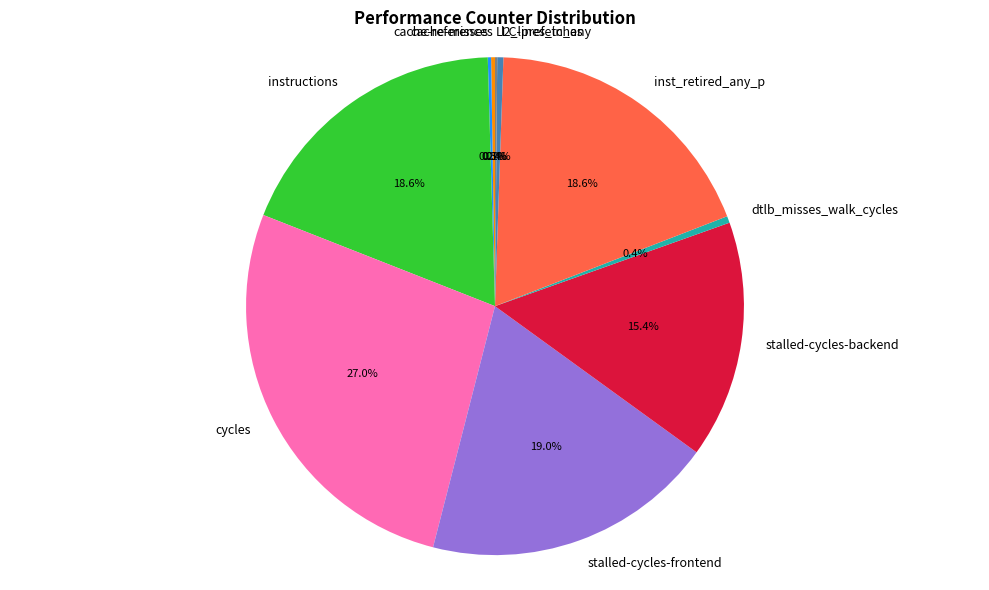

Is there any slice that represents more than half of the pie?

No